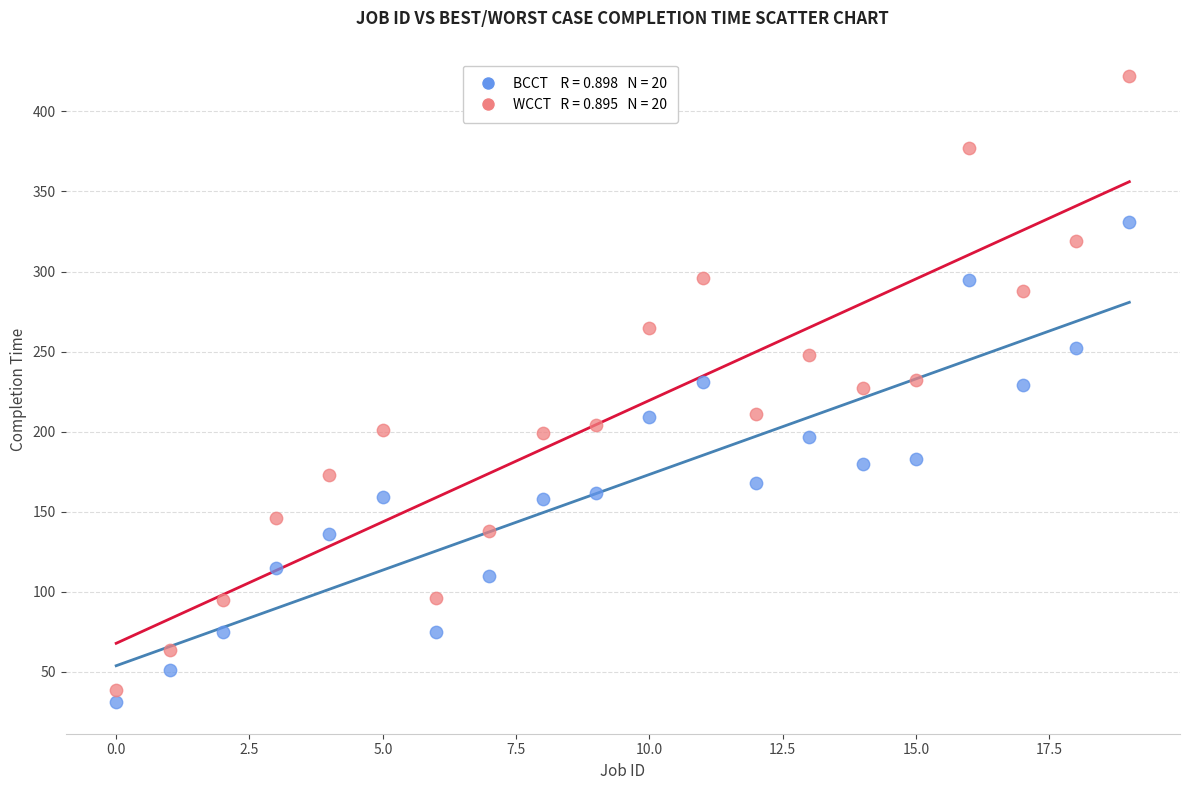

Across all data points, what is the range of Y values (max minus min)?

391